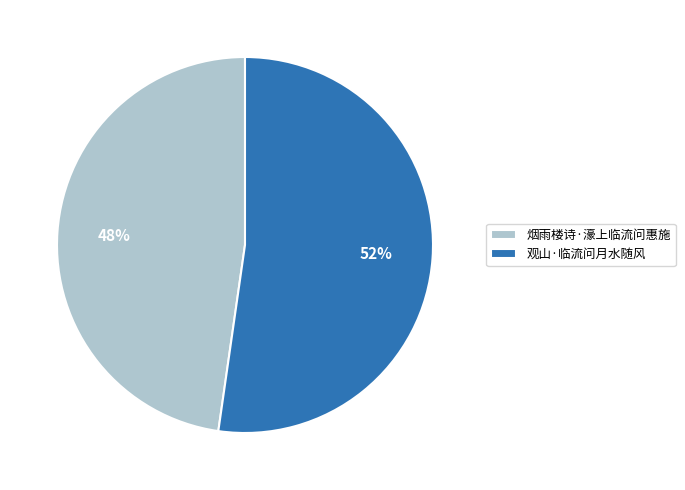

What is the largest slice in the pie chart?

观山·临流问月水随风